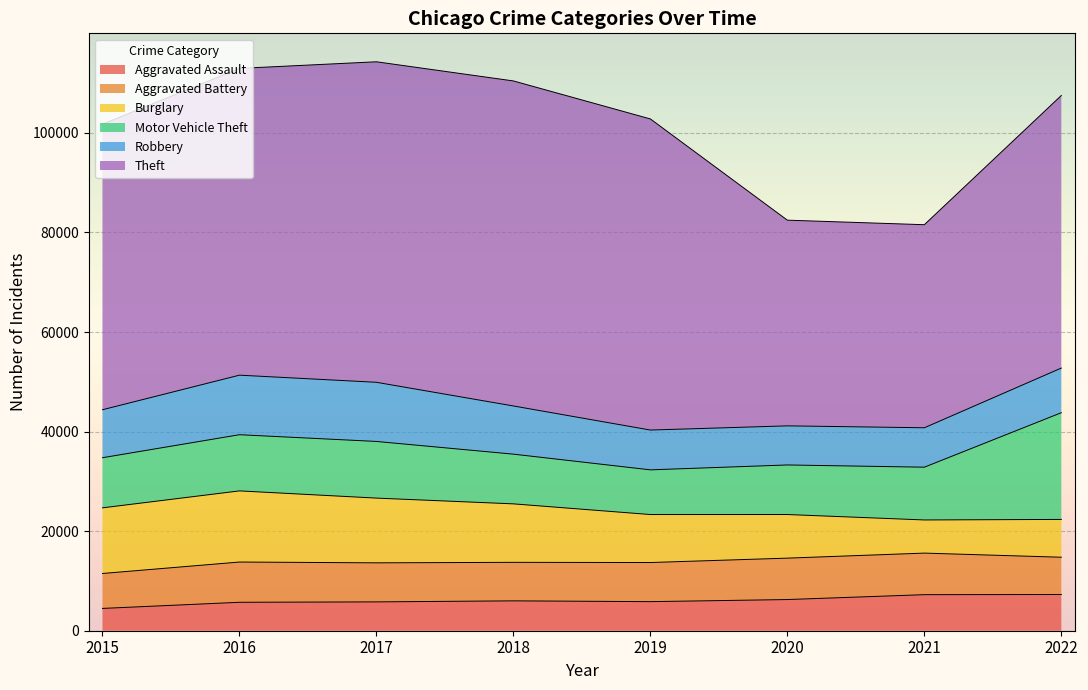

True or false: Burglary and Theft cross at least once.

False